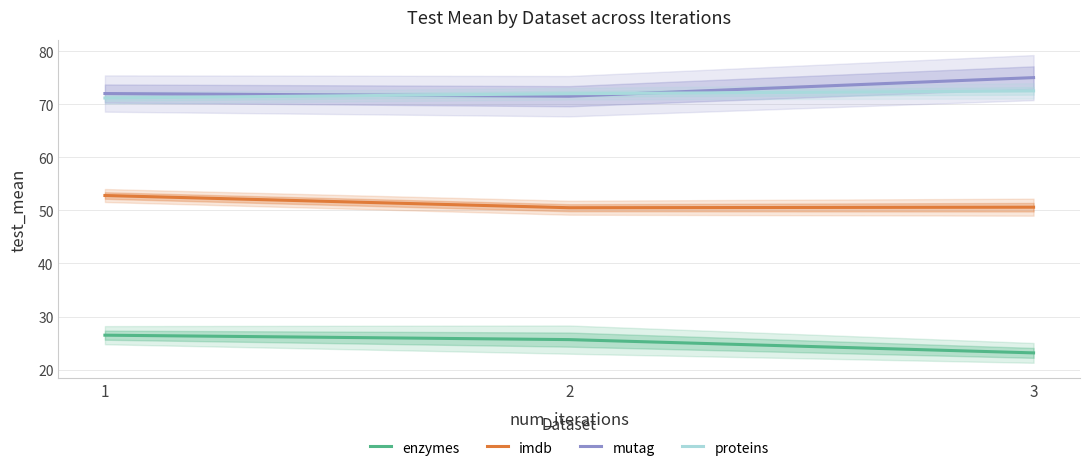

Reading left to right, what are all the values shown in this chart?

enzymes: 1=26.5	2=25.7	3=23.2
imdb: 1=52.8	2=50.5	3=50.6
mutag: 1=72.0	2=71.5	3=75.0
proteins: 1=71.2	2=72.0	3=72.5